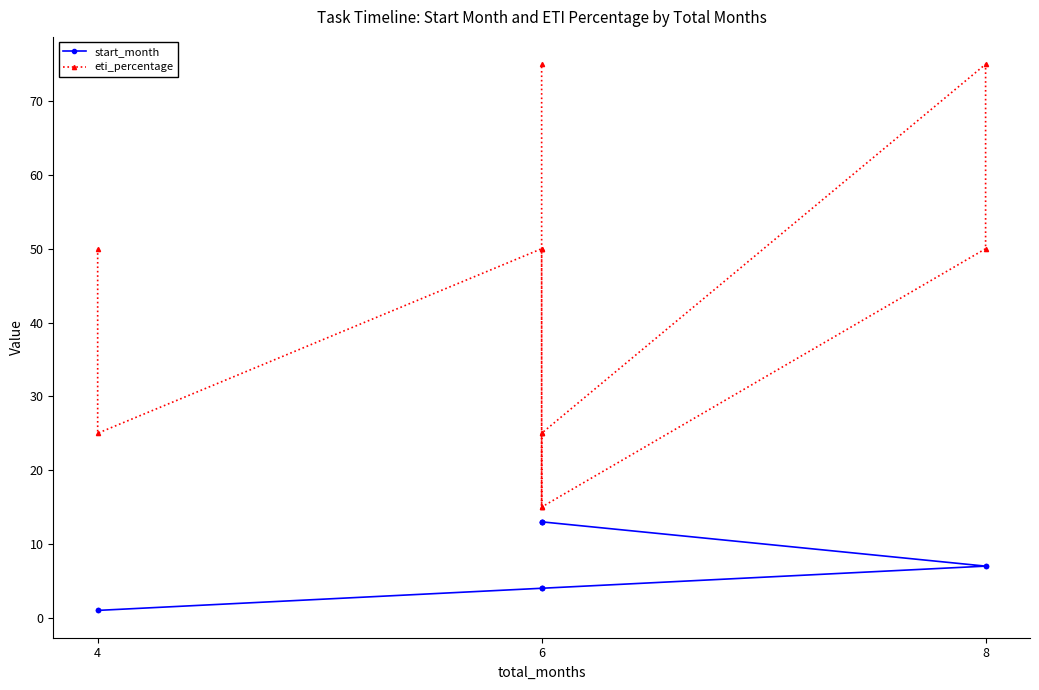

Does the chart display data point markers on the line(s)?

Yes